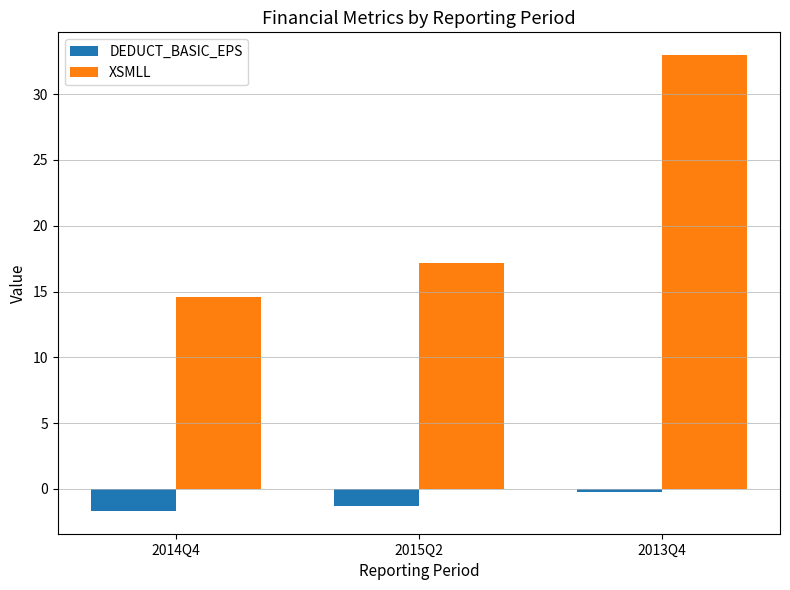

What is the smallest value displayed?

-1.7